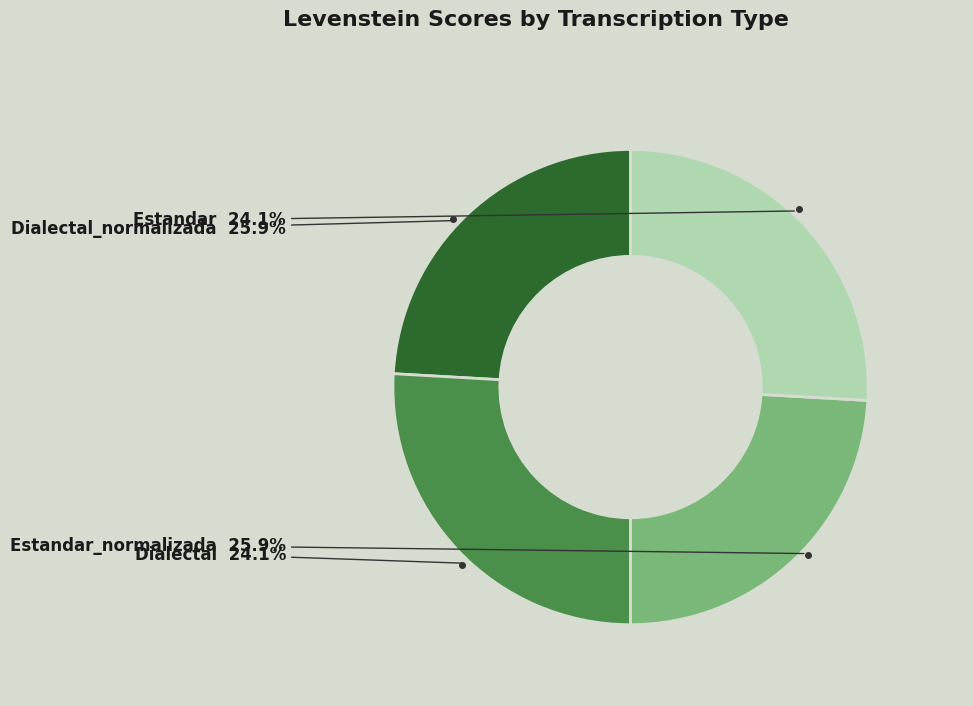

What percentage is the Estandar_normalizada slice, to the nearest percent?

26%